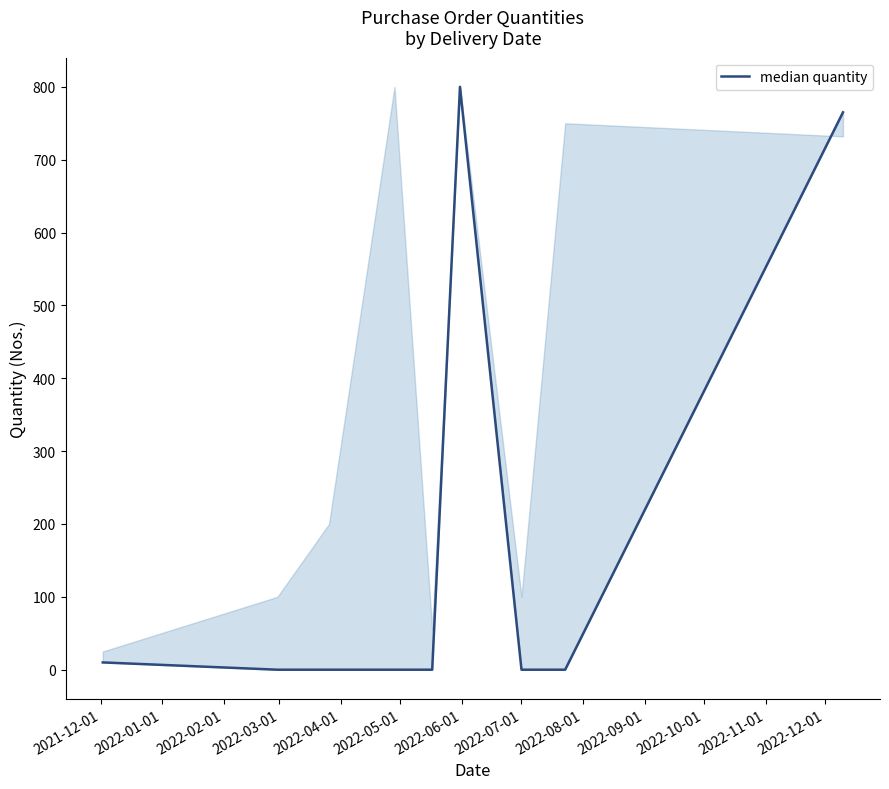

Reading left to right, transcribe all the data shown in this chart.

10	0	0	0	0	800	0	0	765